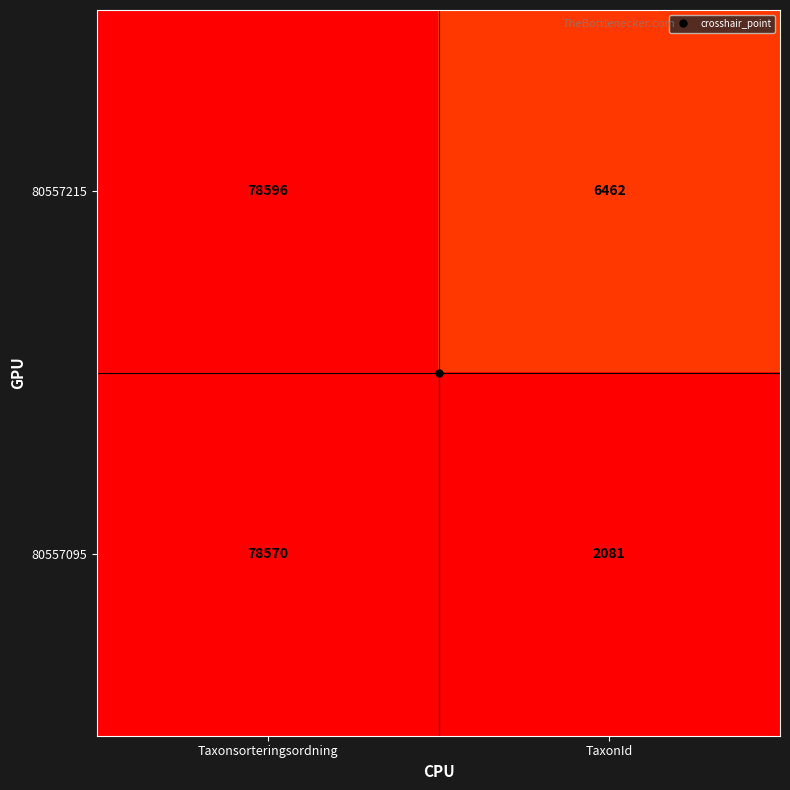

At which category is the sum across all series the highest?

Taxonsorteringsordning